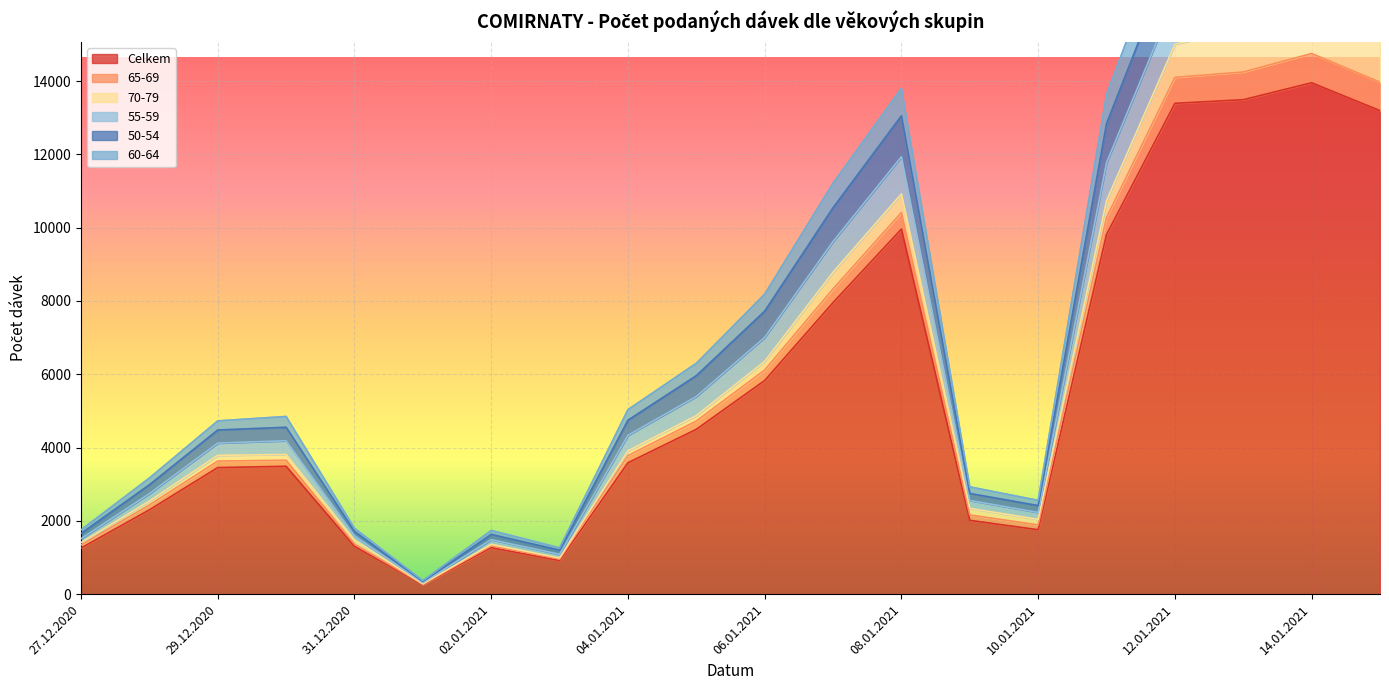

Which category has the highest value in the Celkem series?

14.01.2021